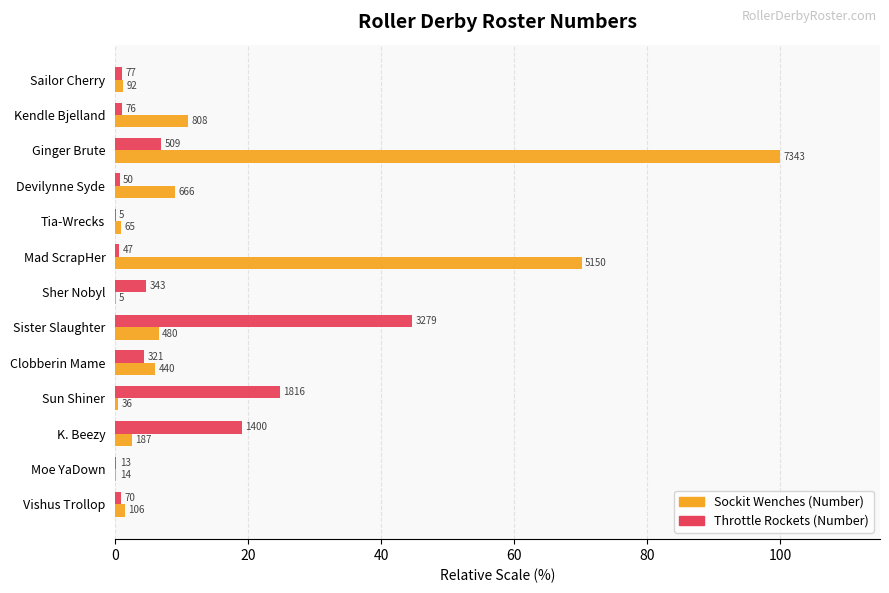

What is the minimum value for Sockit Wenches (Number)?

0.1